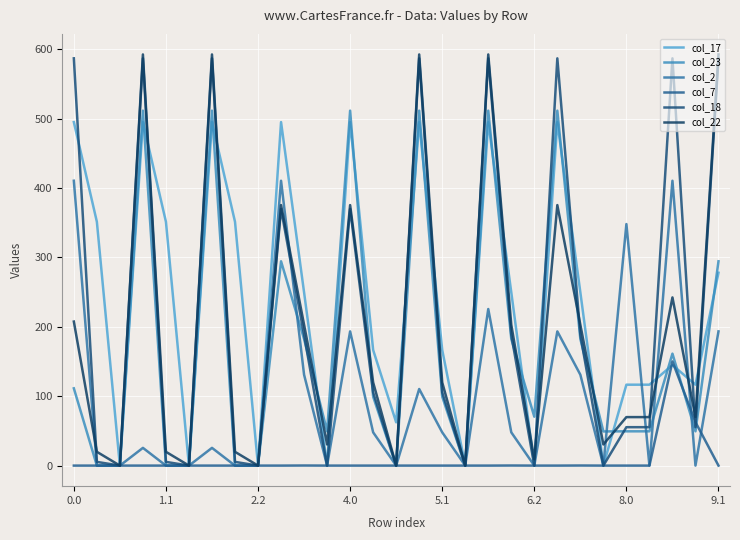

In col_7, how many points are higher than both neighbors (excluding endpoints)?

4